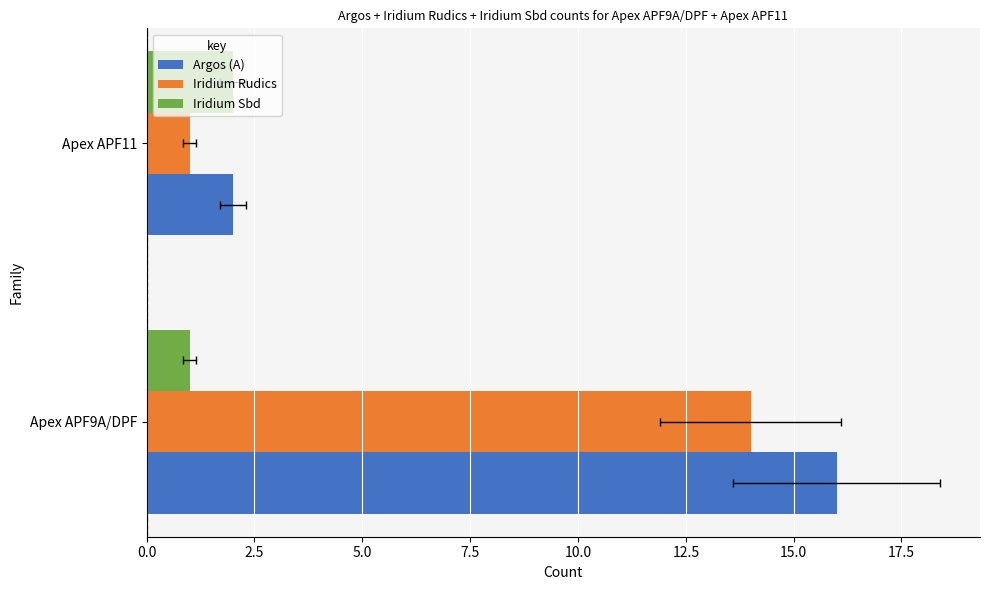

The Iridium Sbd series shows 1 at Apex APF9A/DPF. True or false?

True